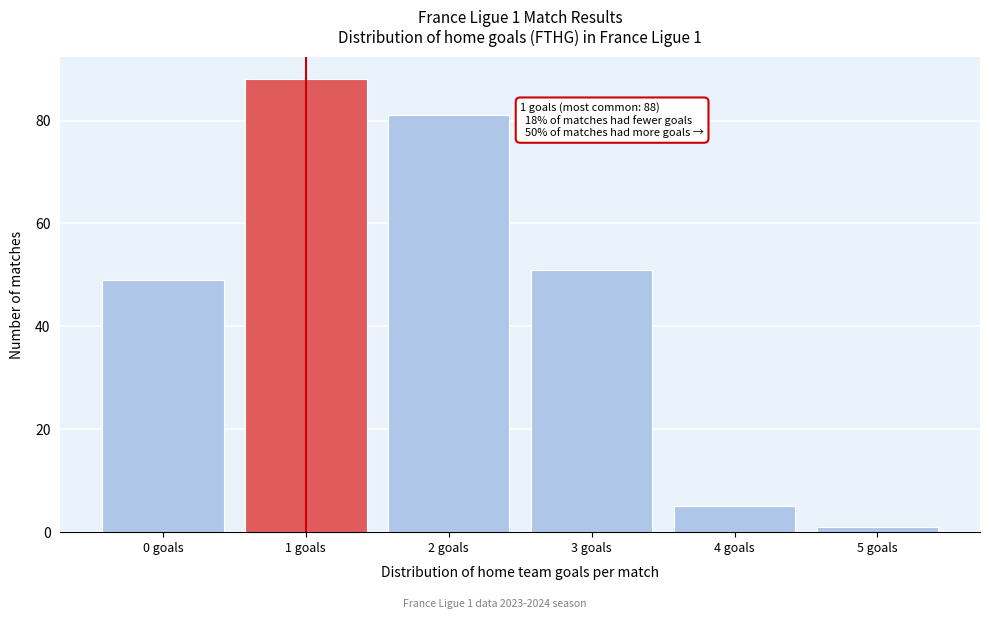

Reading left to right, extract all data points from this chart.

0 goals=49	1 goals=88	2 goals=81	3 goals=51	4 goals=5	5 goals=1